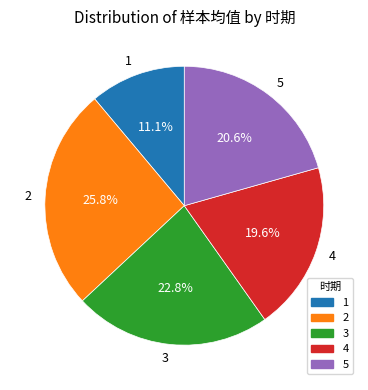

Count the number of slices in the pie.

5